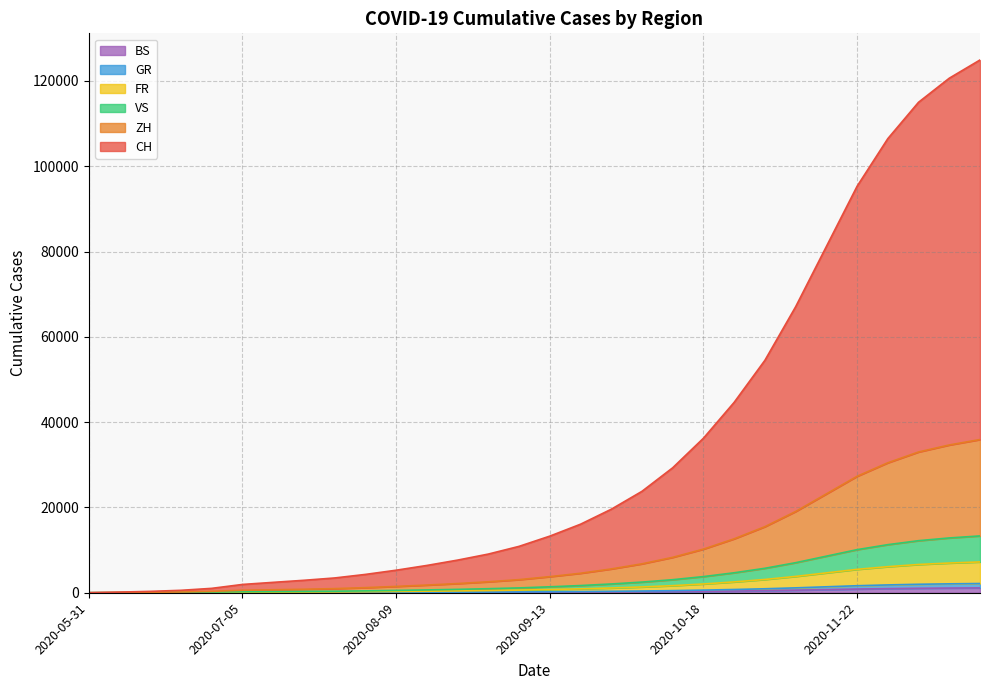

Does the chart display data point markers on the line(s)?

No